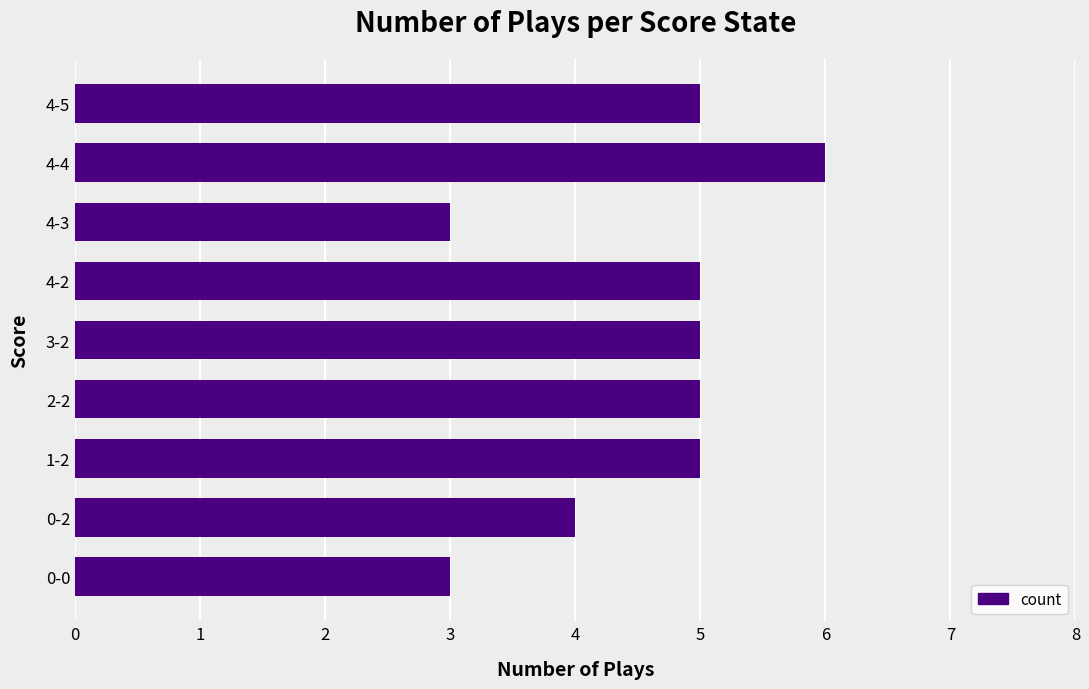

Is it true that the value at 4-4 is 2?

False